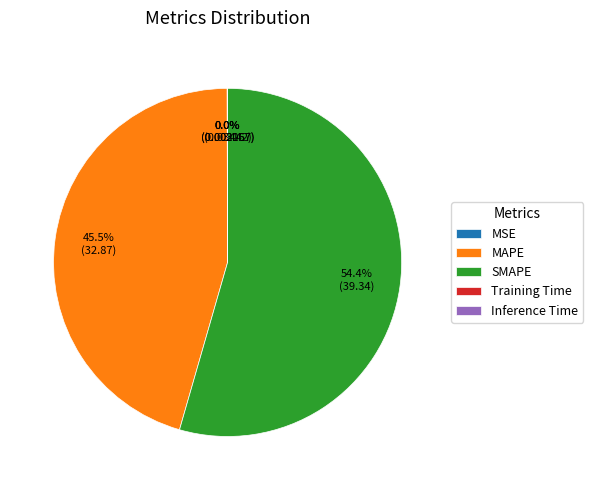

Does SMAPE represent more than half of the total?

Yes